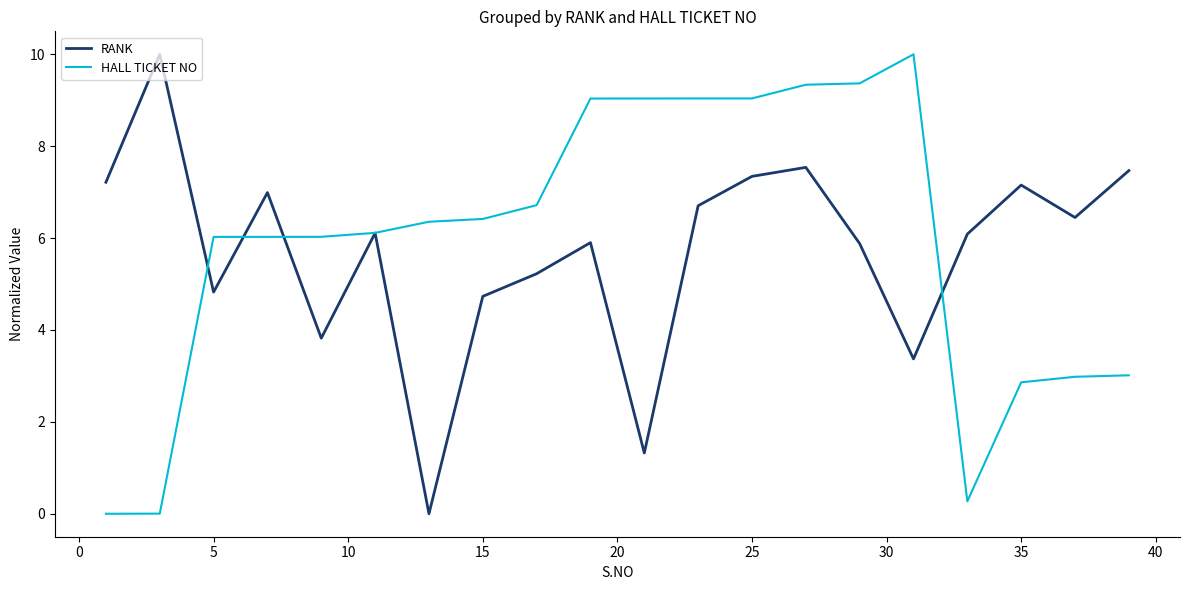

In HALL TICKET NO, how many points are lower than both neighbors (excluding endpoints)?

1